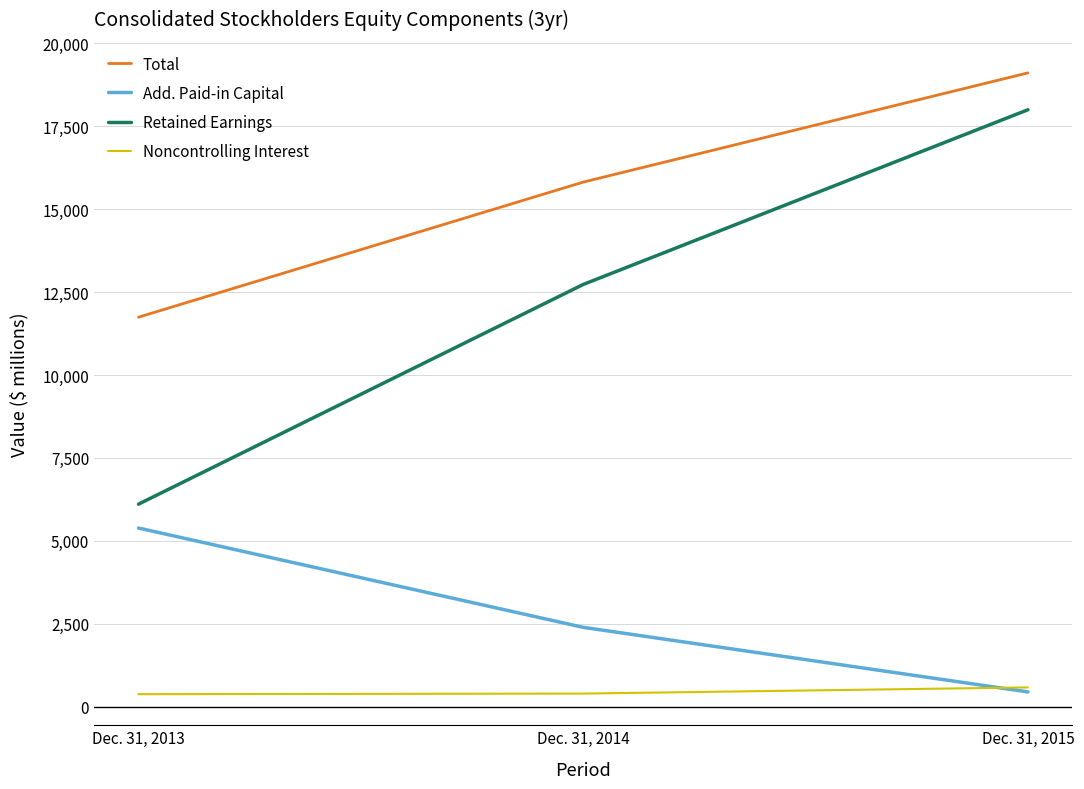

At which category is the sum across all series the highest?

Dec. 31, 2015